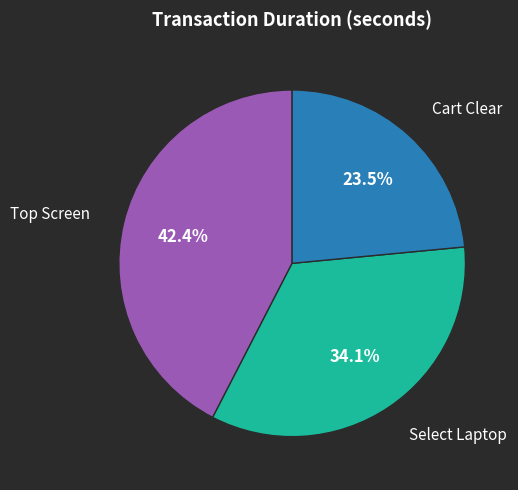

How much of the chart is everything except Cart Clear?

76.5%